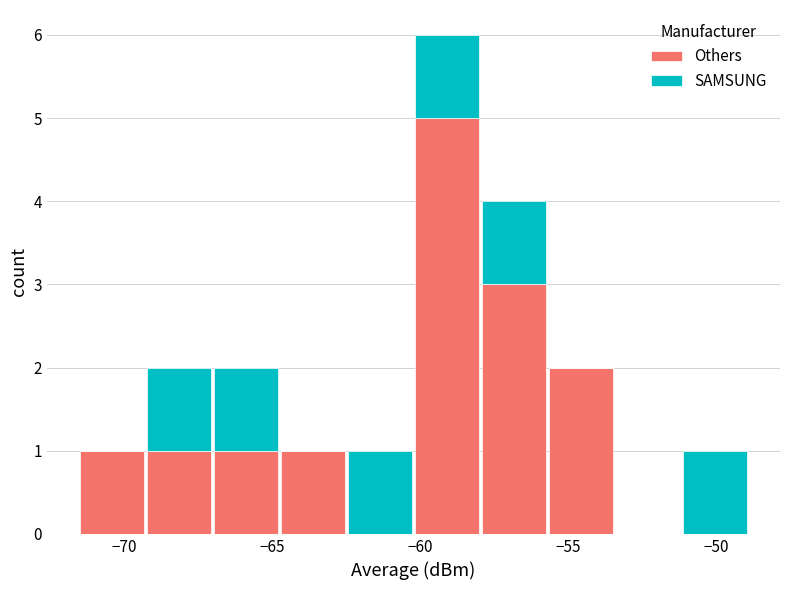

Reading left to right, transcribe this chart: for each stacked bar, give the range it covers on the x-axis and its total height. Neither the bar edges nor the heights are printed on the chart, so give them approximately, as read against the axes.

-71.5 to -69.5: 1
-69.5 to -67.0: 2
-67.0 to -65.0: 2
-65.0 to -62.5: 1
-62.5 to -60.0: 1
-60.0 to -58.0: 6
-58.0 to -55.5: 4
-55.5 to -53.5: 2
-53.5 to -51.0: 0
-51.0 to -49.0: 1